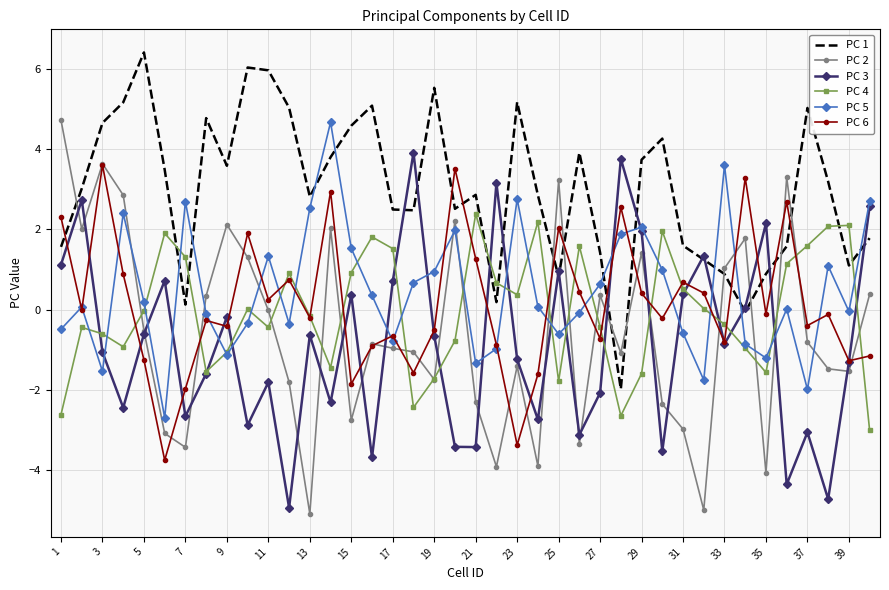

What is the lowest value of the PC 1 series?

-2.0